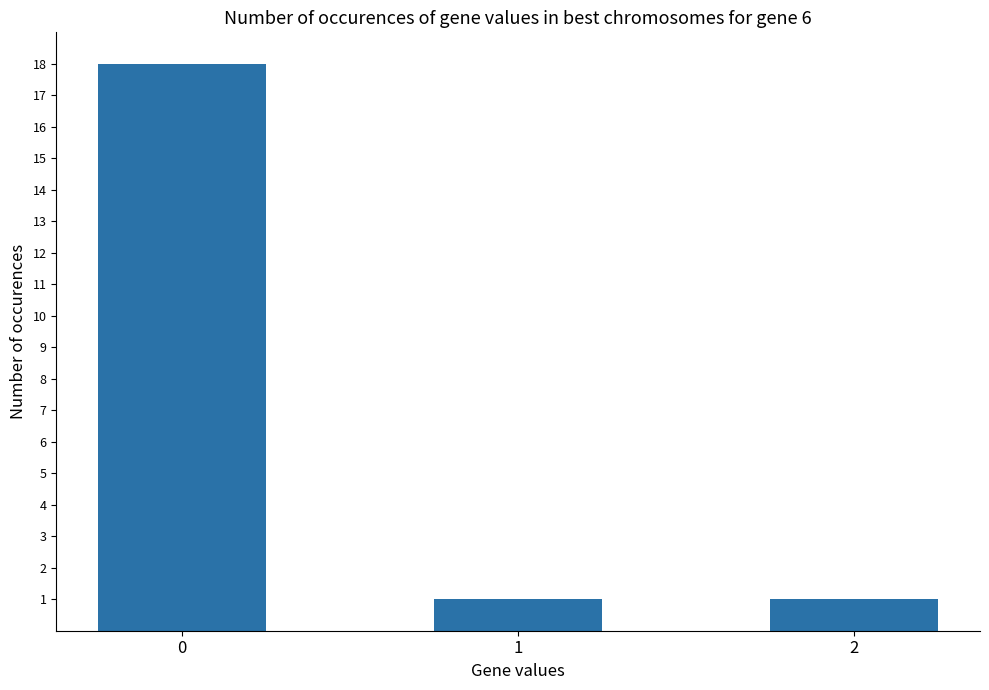

Count the number of data series in this chart.

1